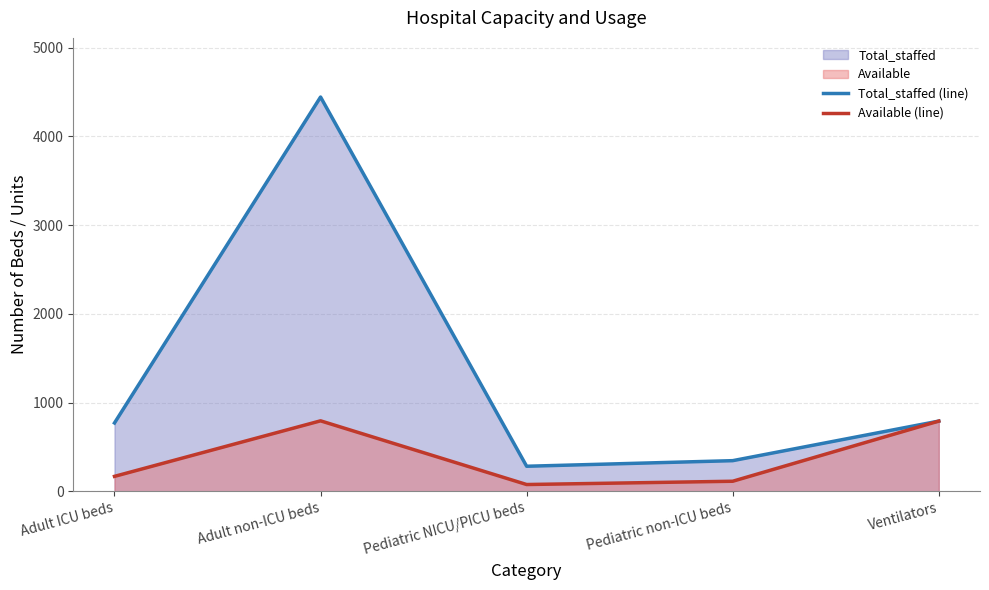

At which category does Available (line) reach its first local valley?

Pediatric NICU/PICU beds